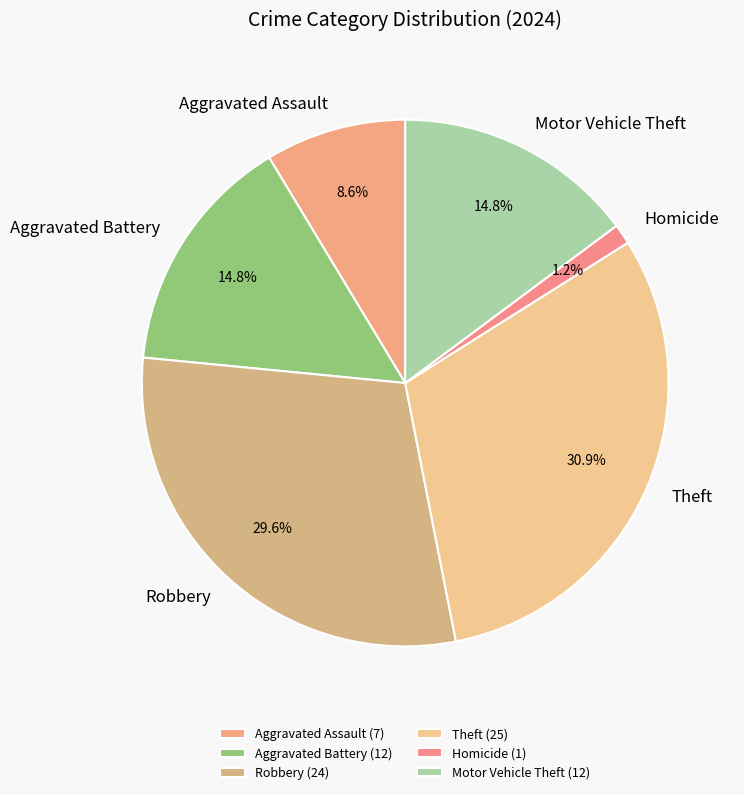

How many slices are in this pie chart?

6